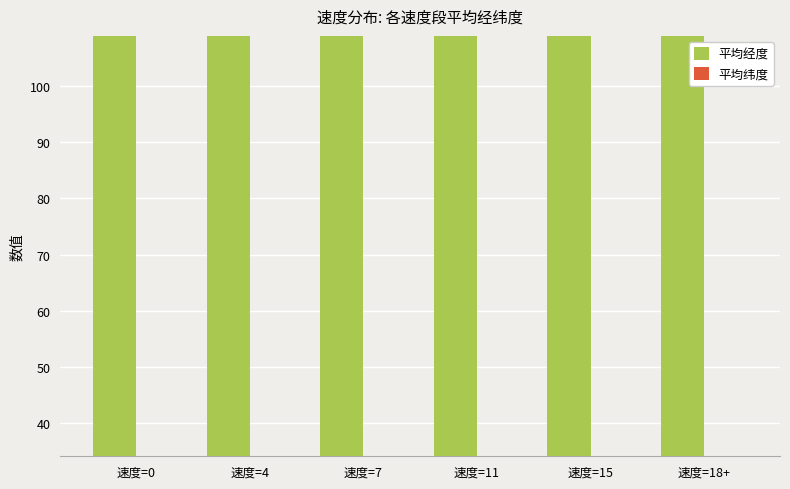

Which series has the largest total across all categories?

平均经度